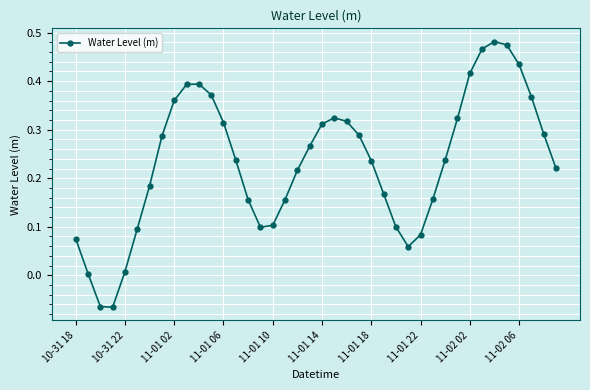

What is the sum of all values?

9.4